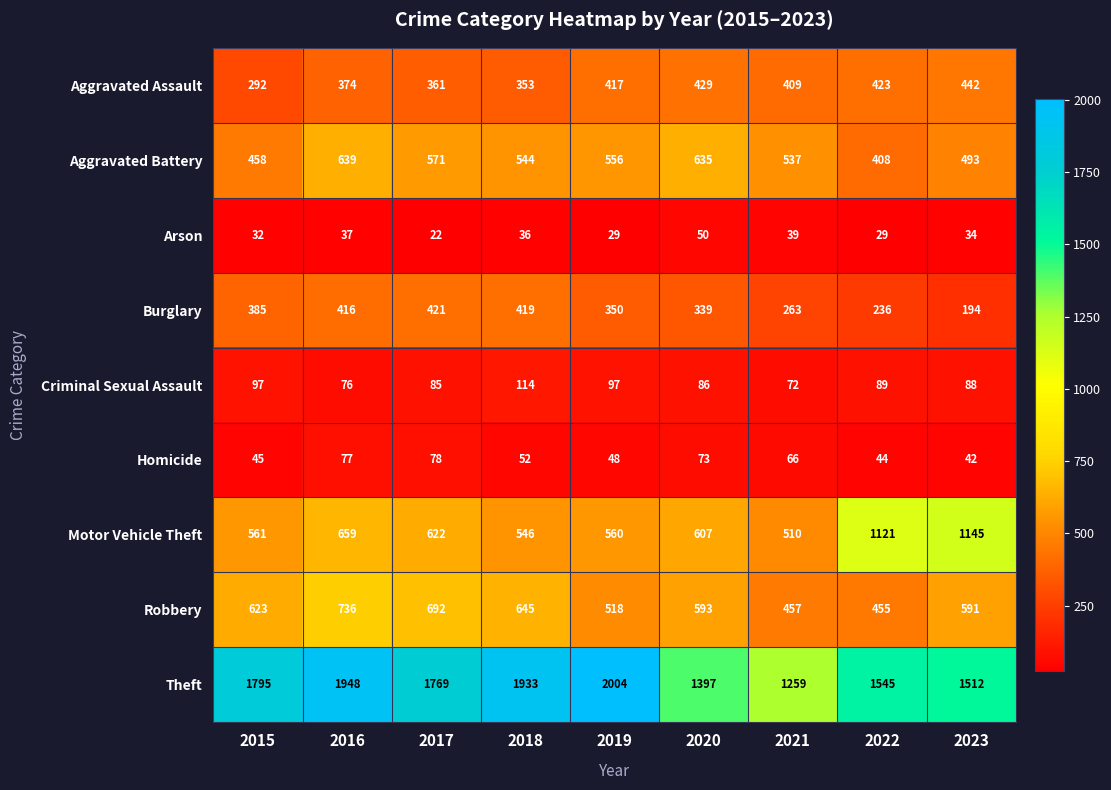

At which label is Arson closest to 36?

2018